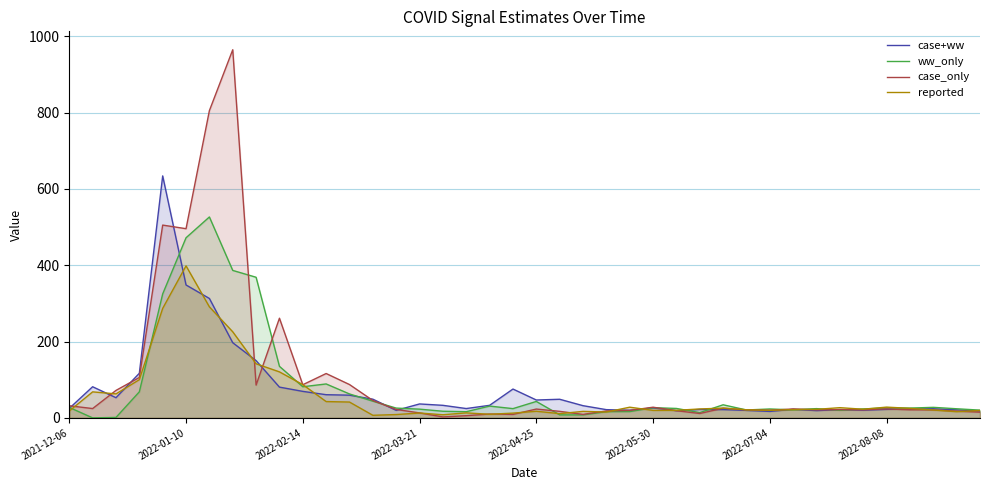

True or false: reported and ww_only intersect in this chart.

True